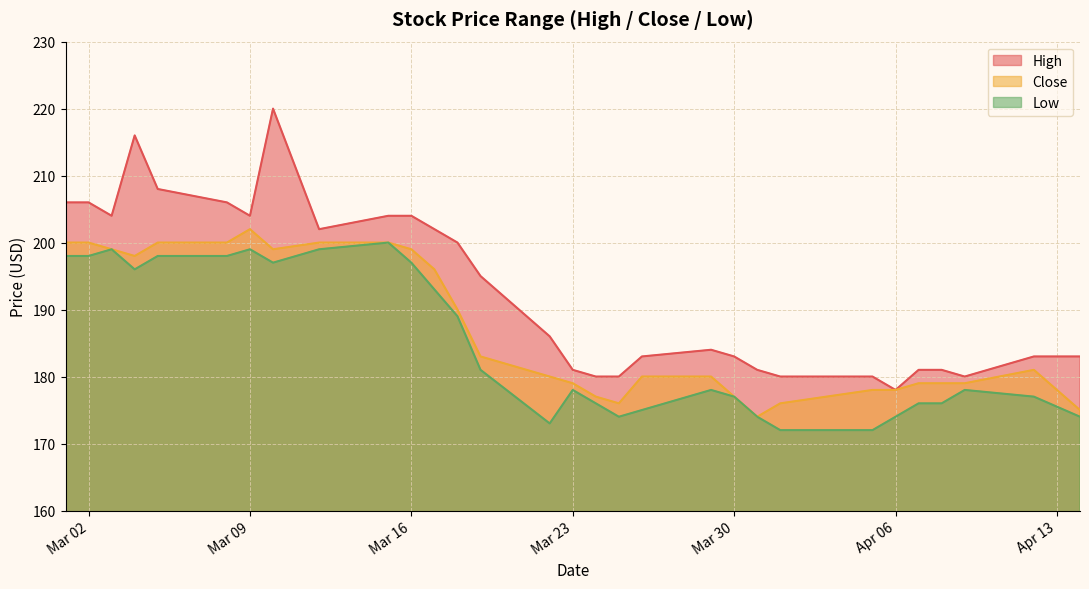

What is the difference between the second highest and second lowest values in the High series?

36